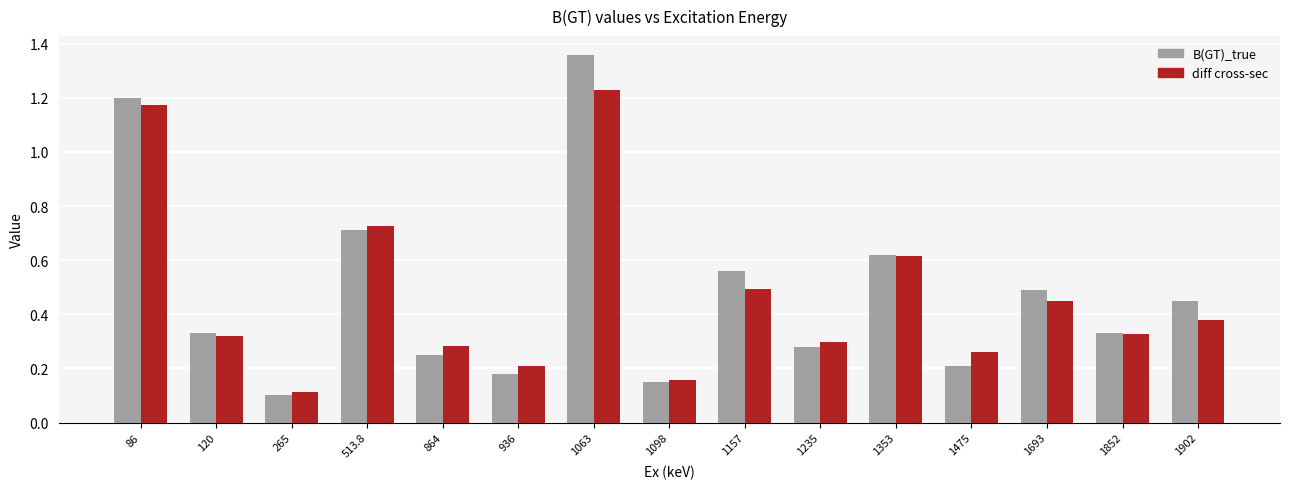

Are the bars horizontal?

No